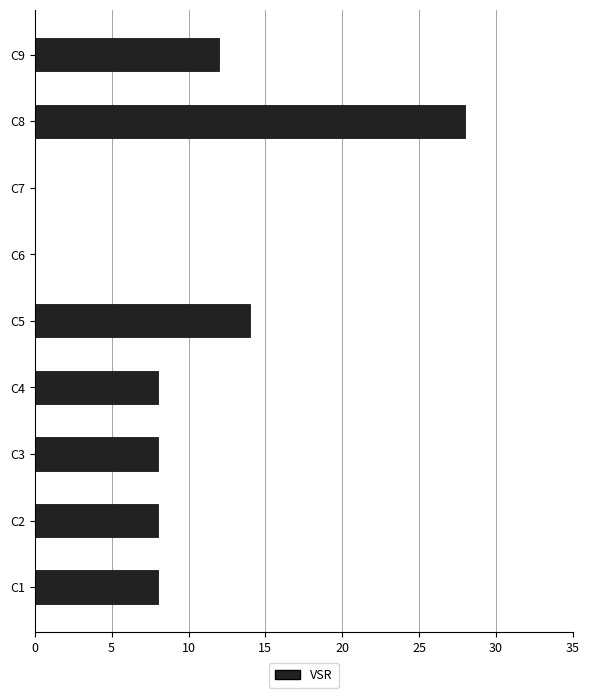

At which category does the chart reach its peak across all series?

C8